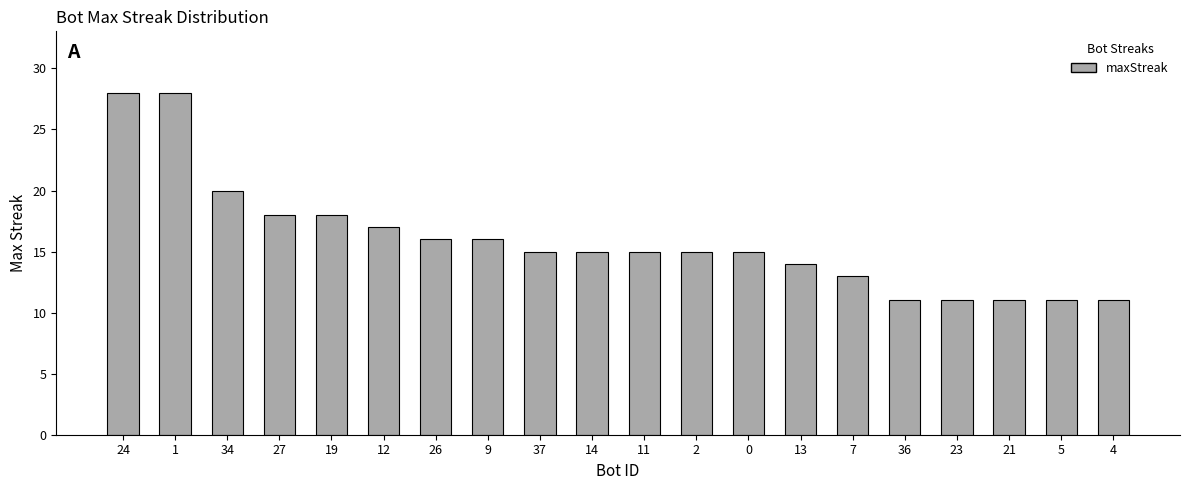

How many bars are there in total?

20